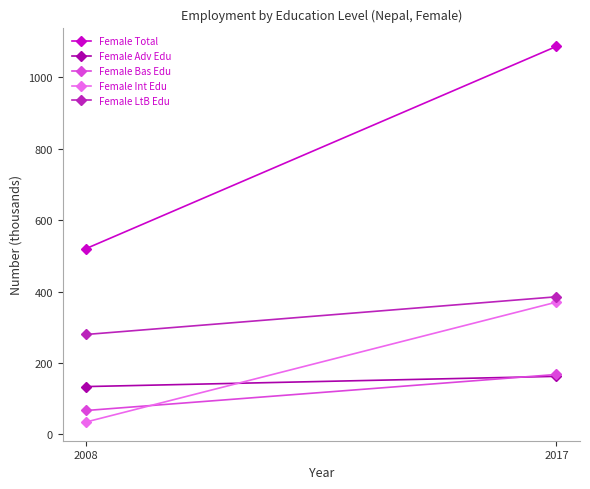

At which label is Female Adv Edu closest to 148?

2008